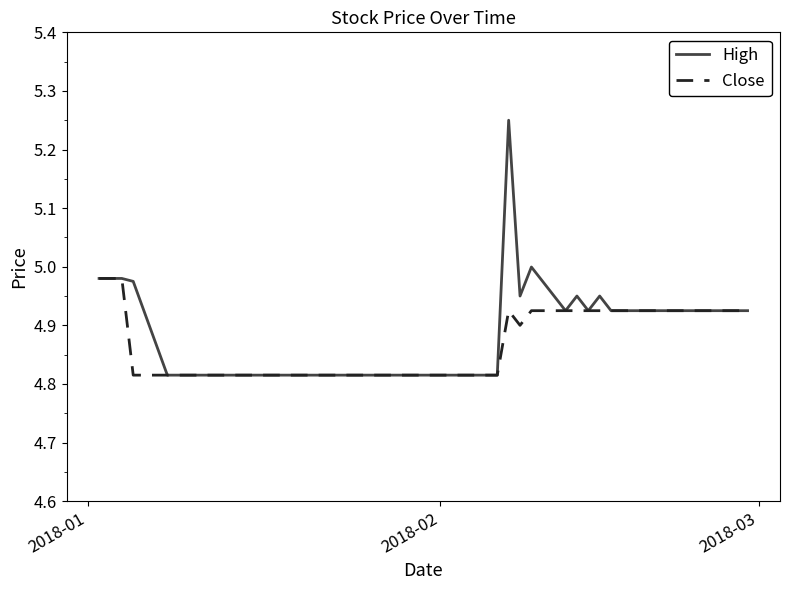

Which series has the largest range (max minus min)?

High